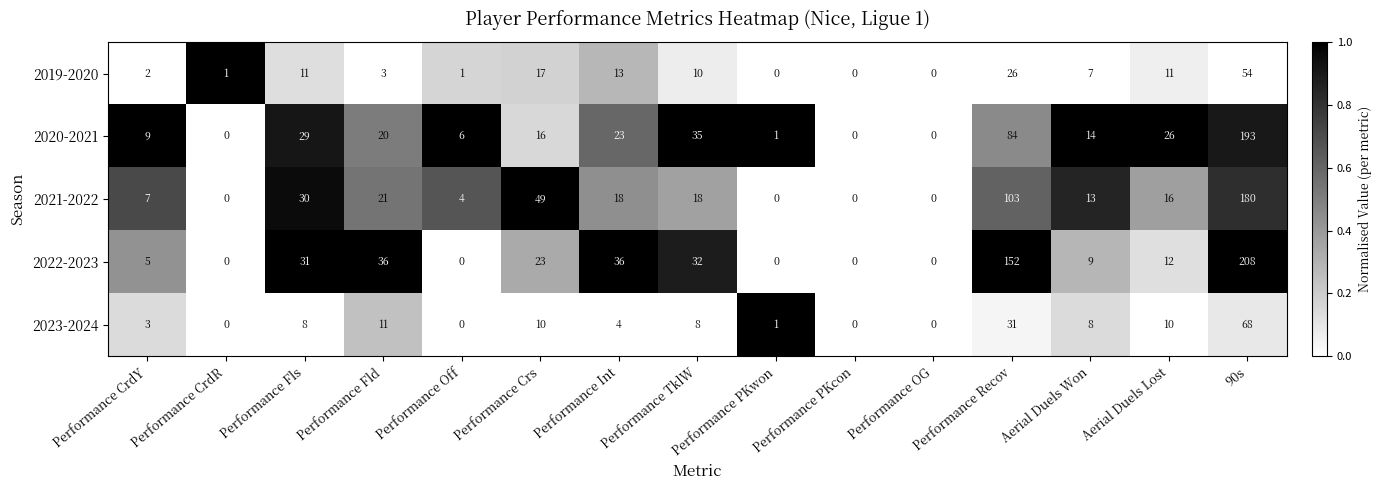

Which series changed the most between Performance Fls and Aerial Duels Won?

2022-2023